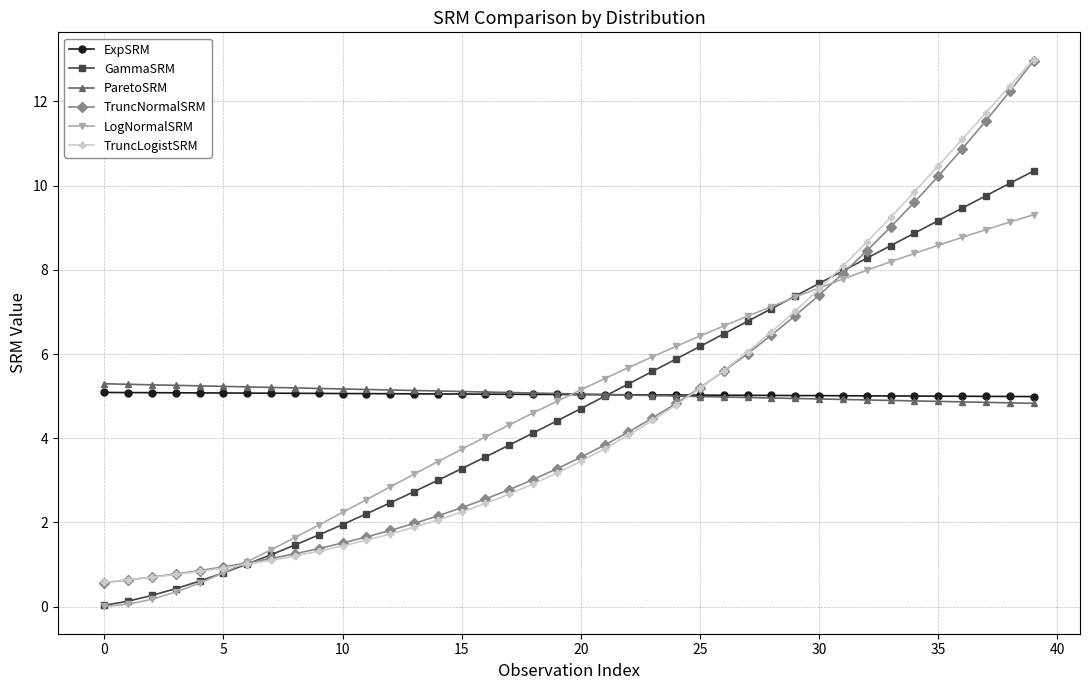

True or false: LogNormalSRM has more than 0 points higher than both neighbors.

False